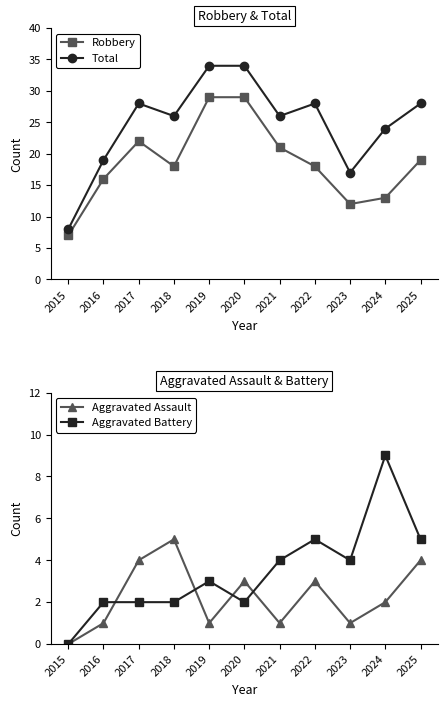

Reading left to right, transcribe all the data shown in this chart.

Robbery: 7	16	22	18	29	29	21	18	12	13	19
Total: 8	19	28	26	34	34	26	28	17	24	28
Aggravated Assault: 0	1	4	5	1	3	1	3	1	2	4
Aggravated Battery: 0	2	2	2	3	2	4	5	4	9	5